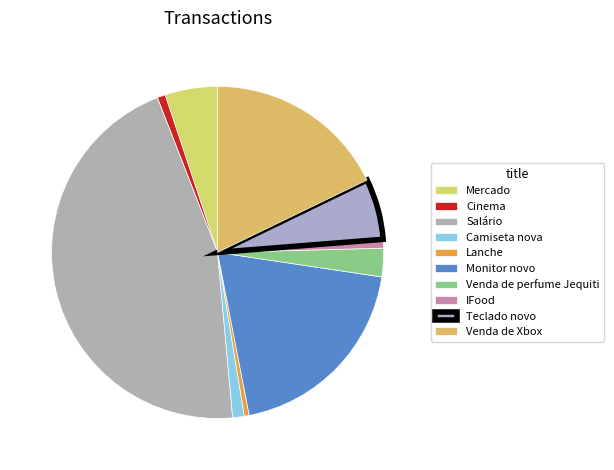

Count the number of slices in the pie.

10